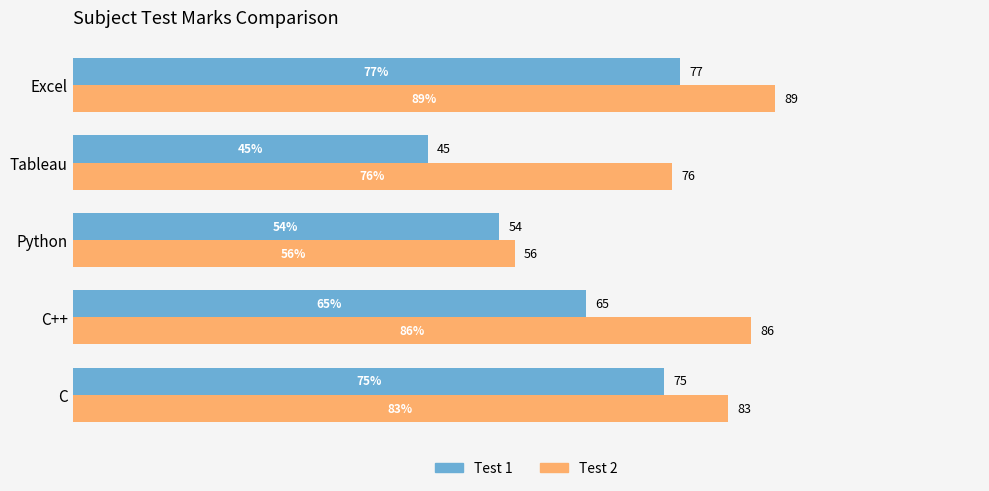

Rank the series by their average value, from lowest to highest.

Test 1, Test 2